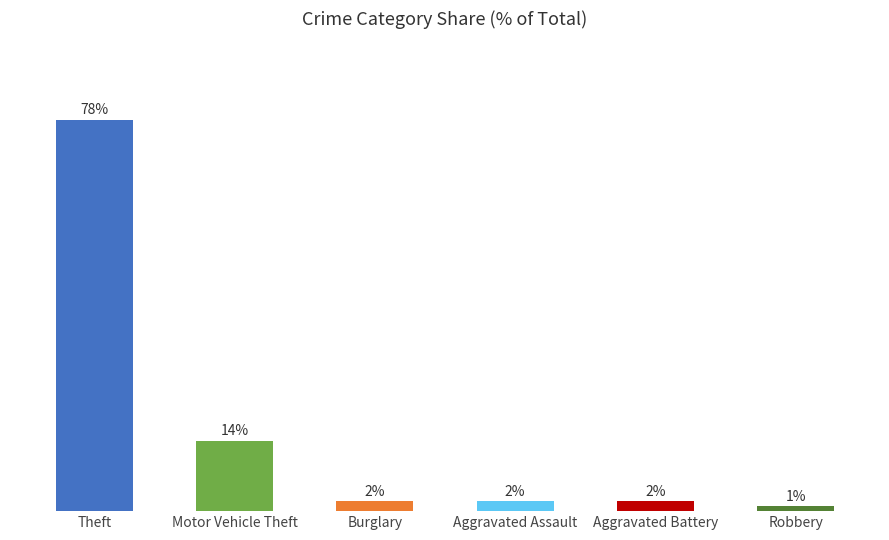

How many bars are there in total?

6